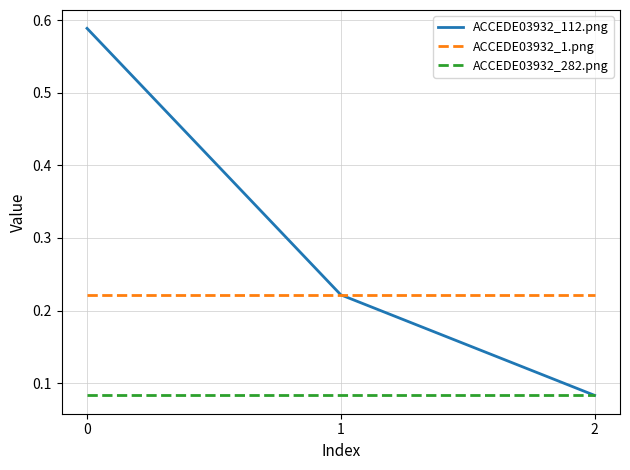

The ACCEDE03932_112.png series shows 0.0 at 2. True or false?

False